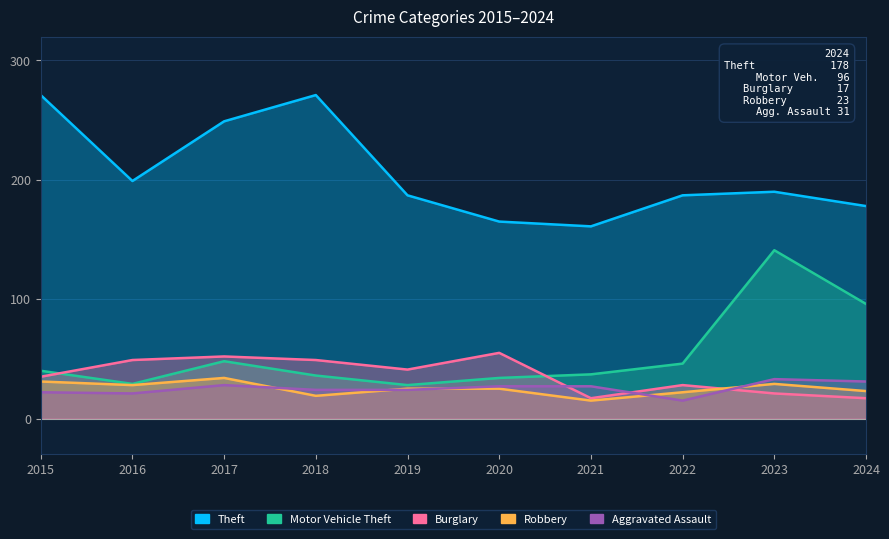

What are all the series names shown in the legend?

Theft, Motor Vehicle Theft, Burglary, Robbery, Aggravated Assault